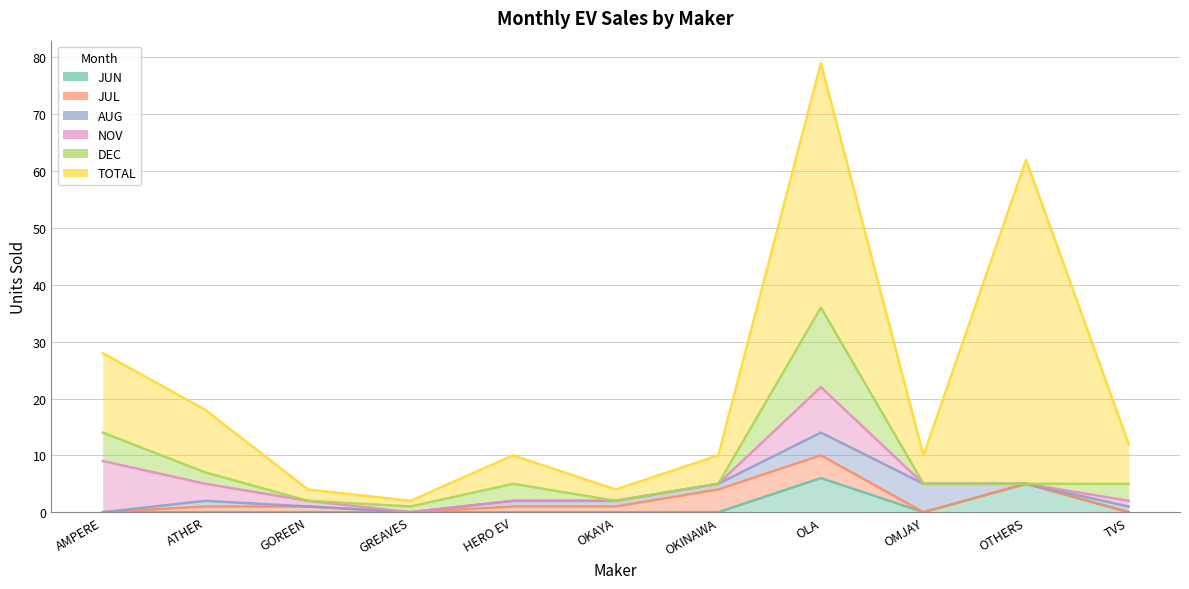

At which label is NOV closest to 4?

ATHER